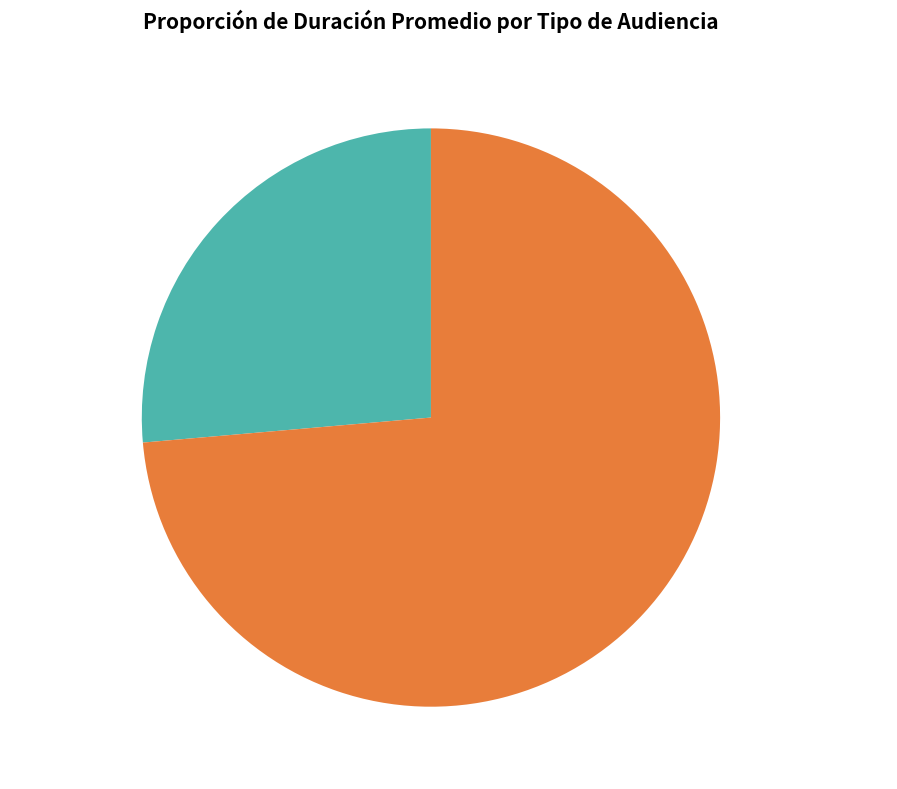

Which slice is the largest?

Audiencia Preparatoria